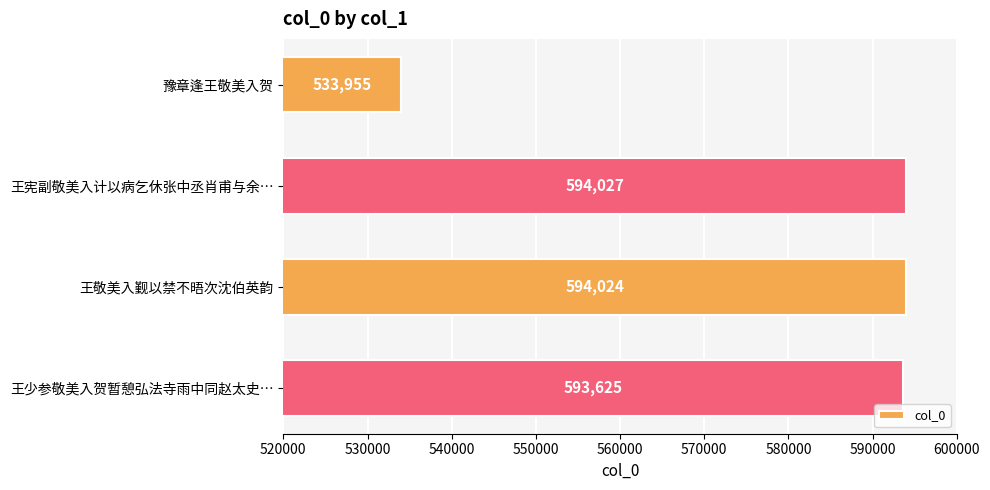

Reading top to bottom, extract all data points from this chart.

豫章逢王敬美入贺=533955	王宪副敬美入计以病乞休张中丞肖甫与余…=594027	王敬美入觐以禁不晤次沈伯英韵=594024	王少参敬美入贺暂憩弘法寺雨中同赵太史…=593625